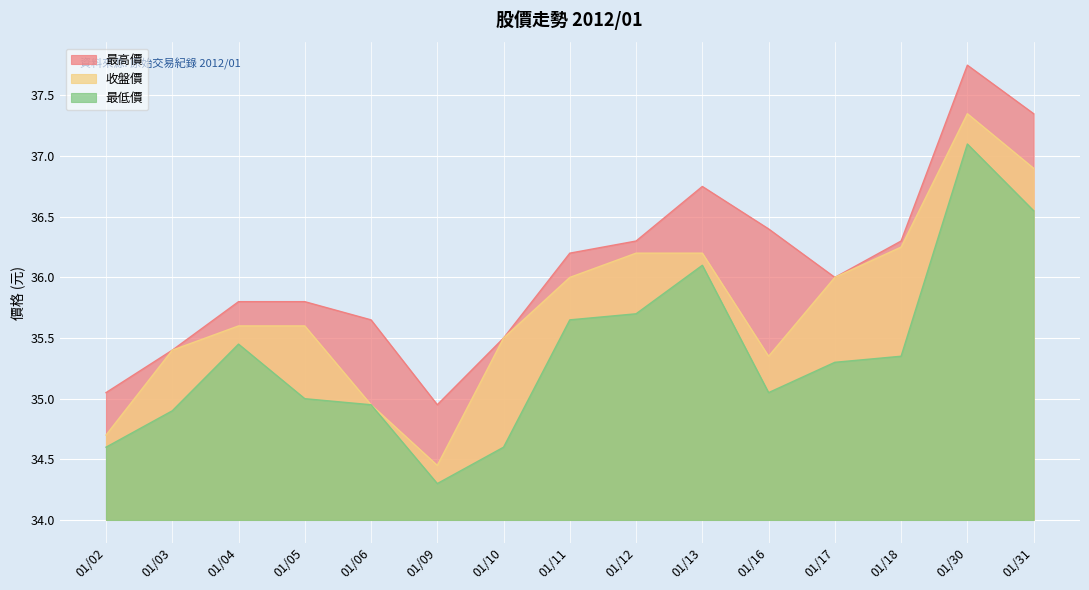

What is the difference between the 收盤價 values at 01/18 and 01/10?

0.8